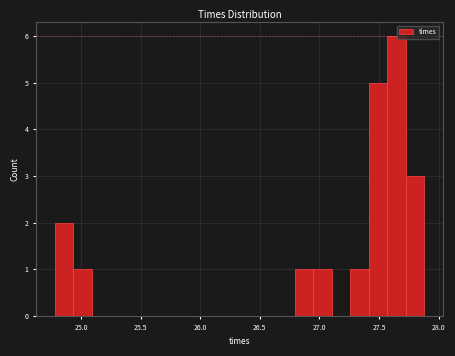

Around what value on the x-axis is the tallest bar? Give the approximate position of its centre, as read against the axis.

27.65